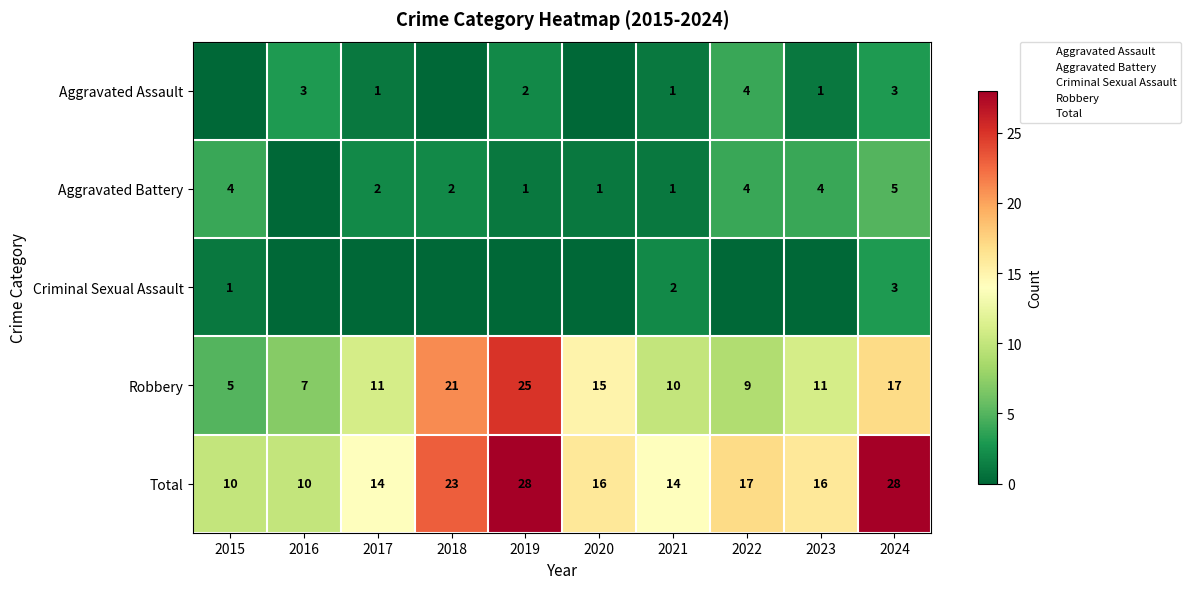

What is the total value across all series at 2019?

56